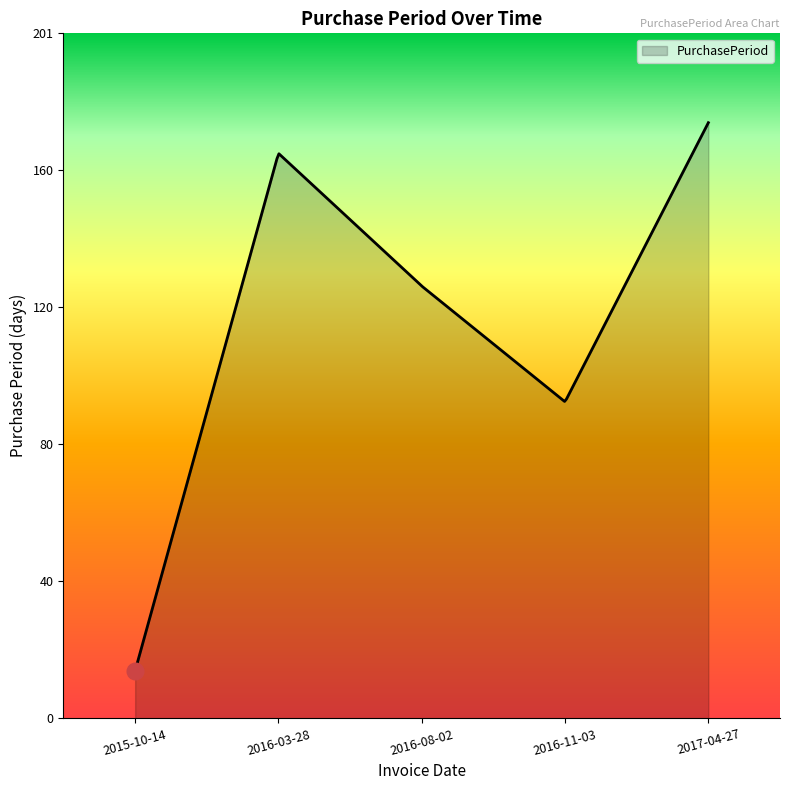

What is the greatest value displayed?

175.0